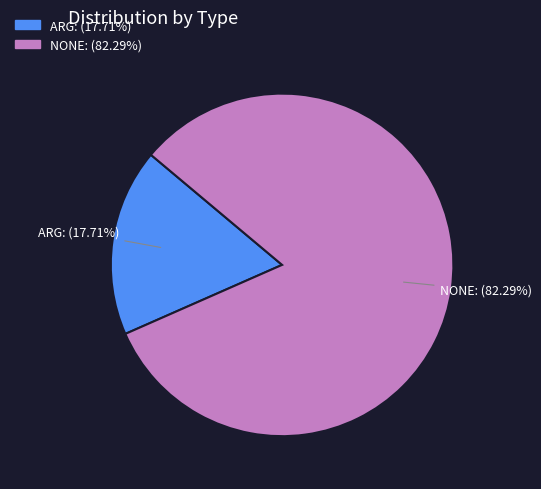

What is the smallest slice in the pie chart?

ARG